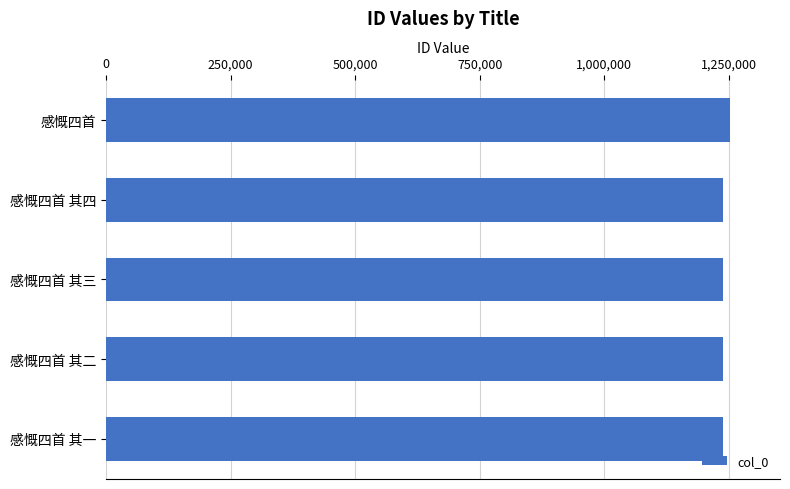

What is the maximum value shown in the chart?

1252815